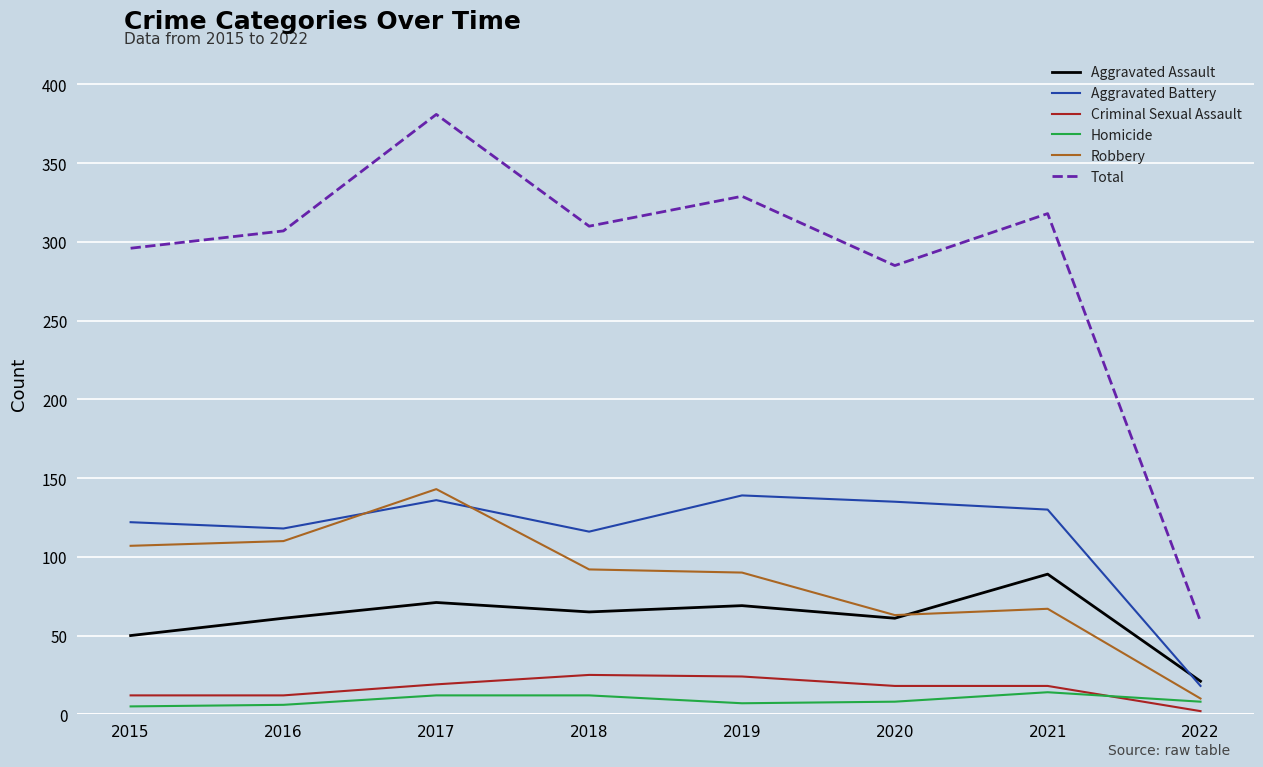

Is it true that Robbery equals 198 at 2017?

False